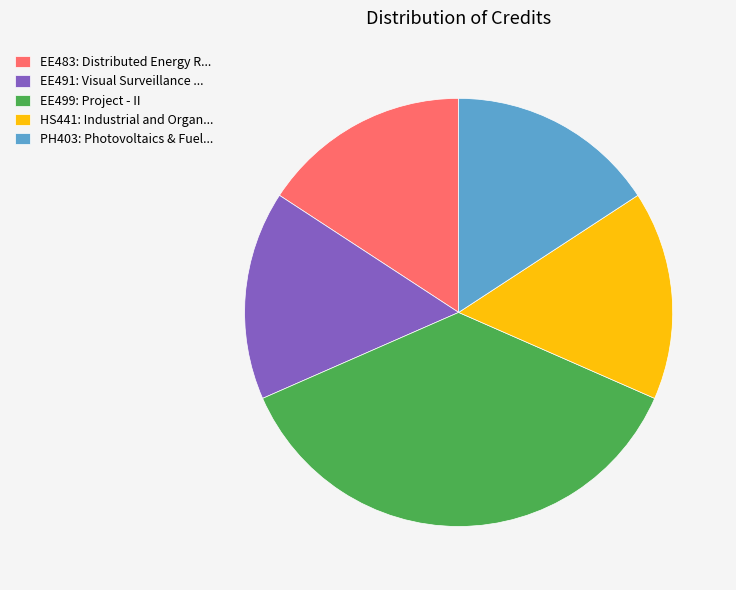

Combined, do EE483: Distributed Energy R... and HS441: Industrial and Organ... account for over 50%?

No